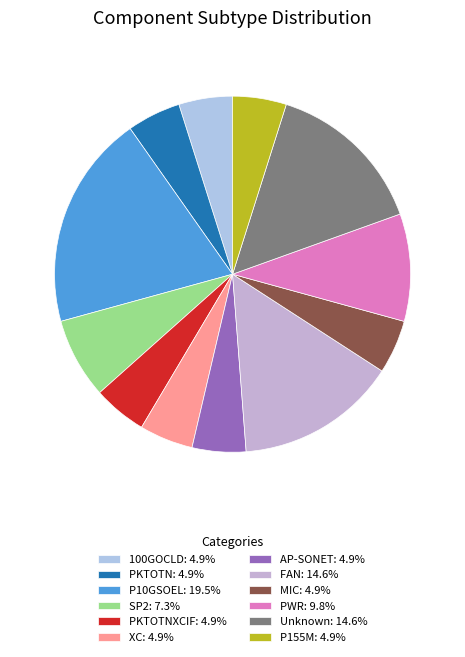

Is there any slice that represents more than half of the pie?

No